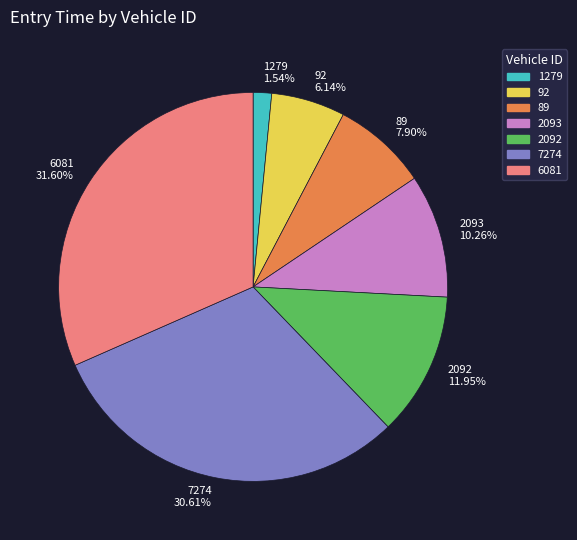

Does 6081 account for over 50% of the chart?

No